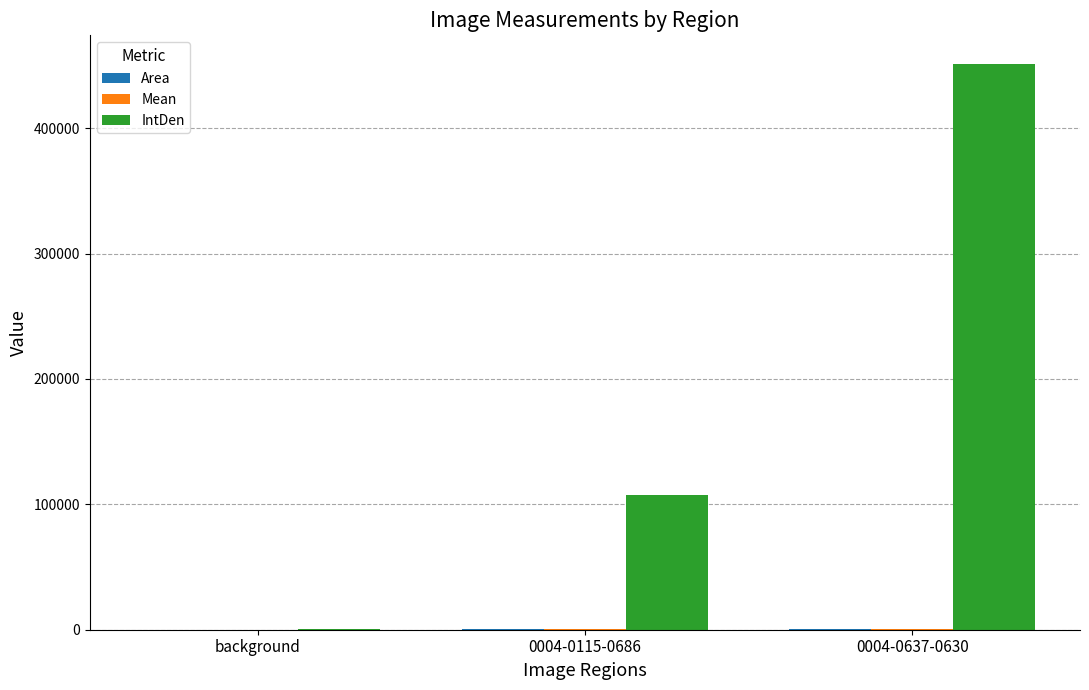

The value of IntDen at 0004-0637-0630 is 171373.6. True or false?

False